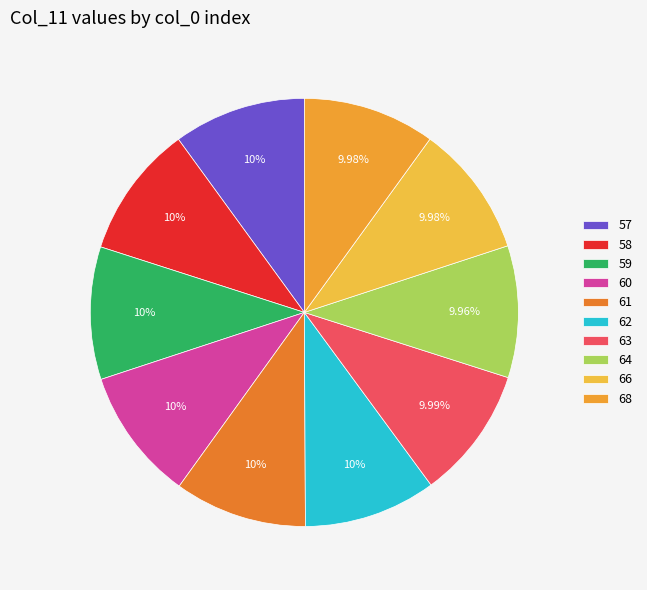

Count the number of slices in the pie.

10